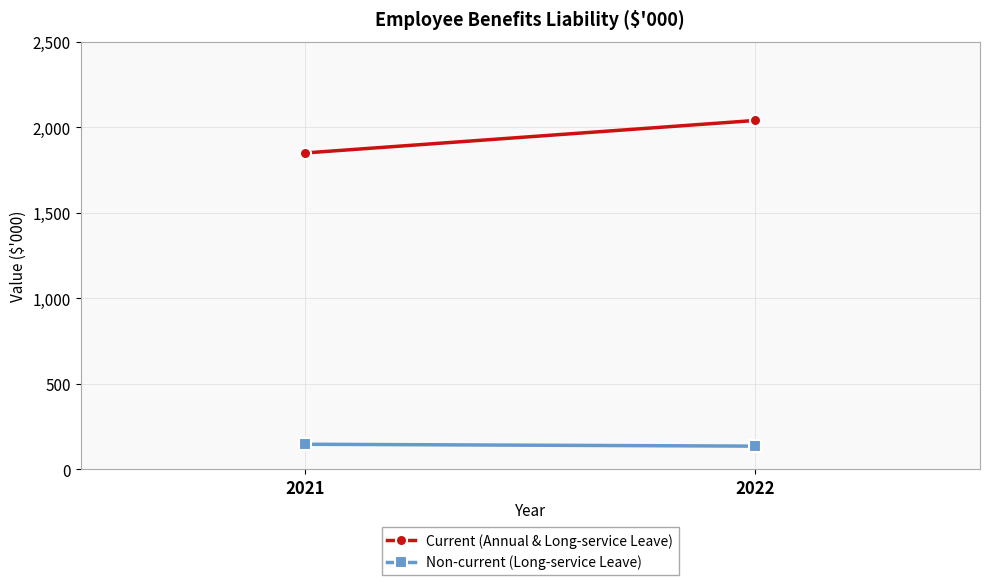

What are all the series names shown in the legend?

Current (Annual & Long-service Leave), Non-current (Long-service Leave)